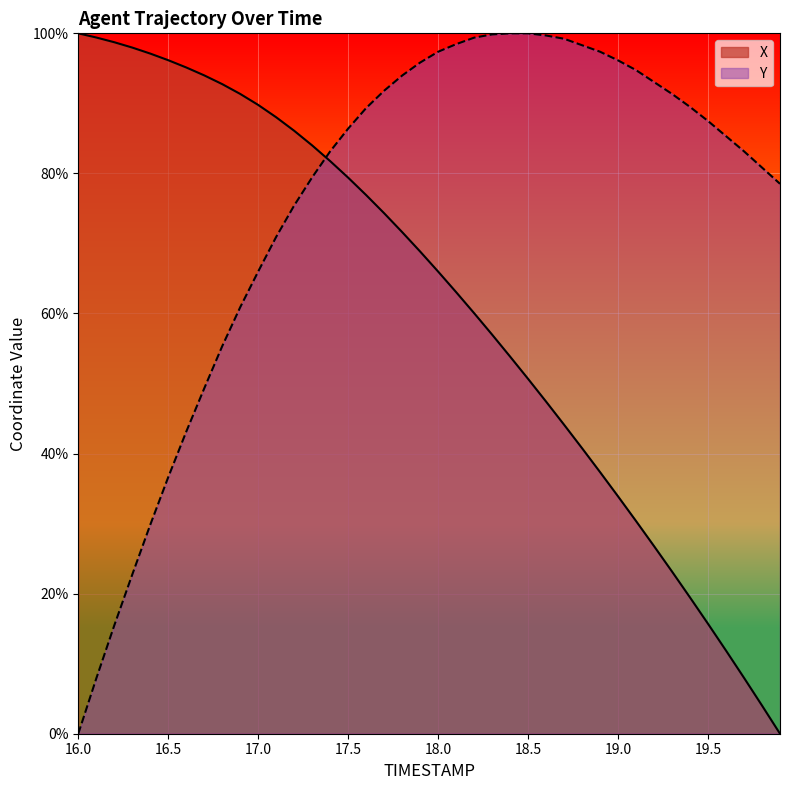

After their last crossing, which series has the higher values: X or Y?

Y